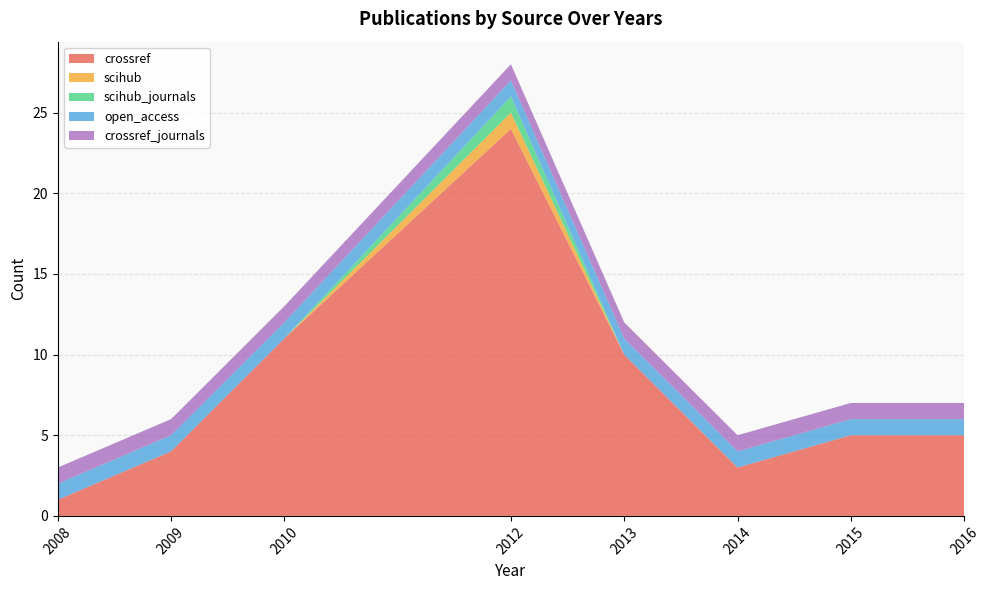

Reading left to right, what are all the values shown in this chart?

crossref: 1	4	11	24	10	3	5	5
scihub: 0	0	0	1	0	0	0	0
scihub_journals: 0	0	0	1	0	0	0	0
open_access: 1	1	1	1	1	1	1	1
crossref_journals: 1	1	1	1	1	1	1	1